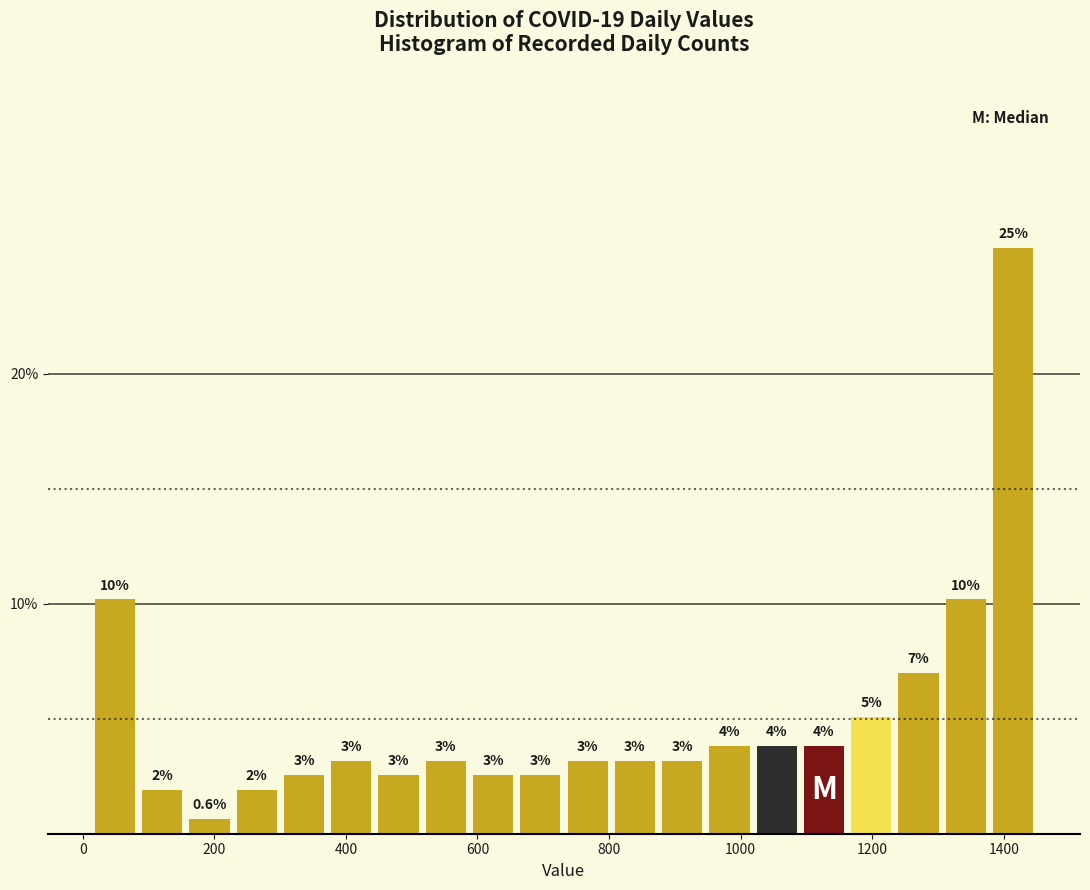

Read against the x-axis, roughly where is the centre of the tallest bar?

1420